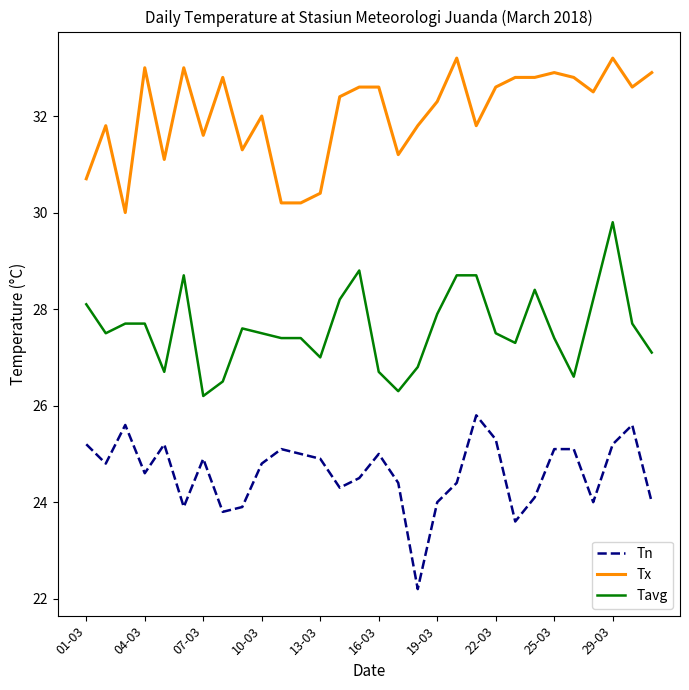

True or false: Tavg and Tx intersect in this chart.

False